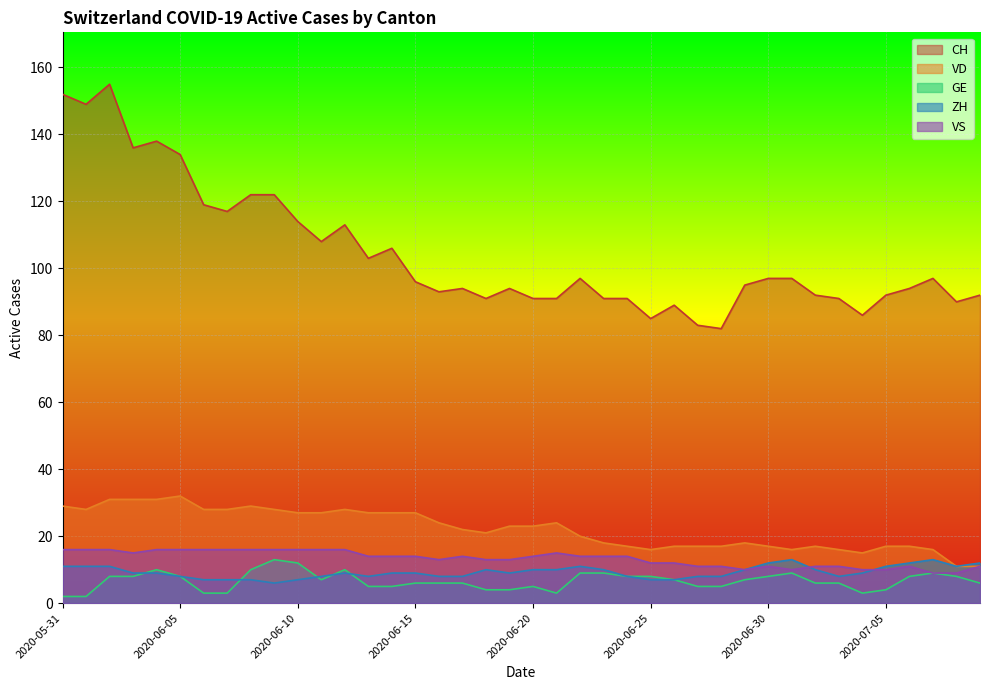

What is the difference between the ZH values at 2020-06-07 and 2020-07-02?

3